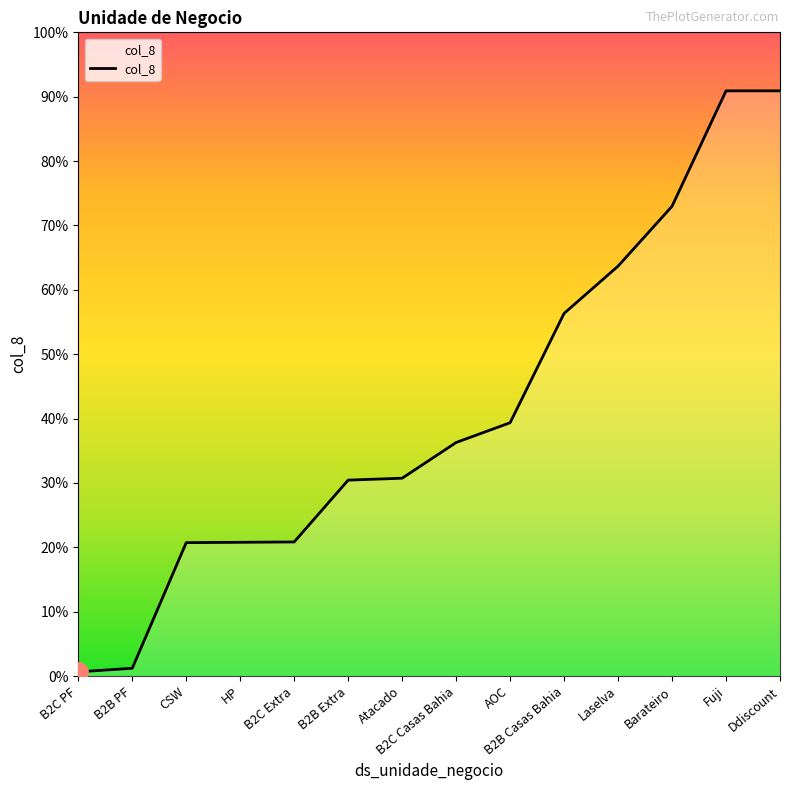

Rank the categories by value from lowest to highest.

B2C PF, B2B PF, CSW, HP, B2C Extra, B2B Extra, Atacado, B2C Casas Bahia, AOC, B2B Casas Bahia, Laselva, Barateiro, Fuji, Ddiscount